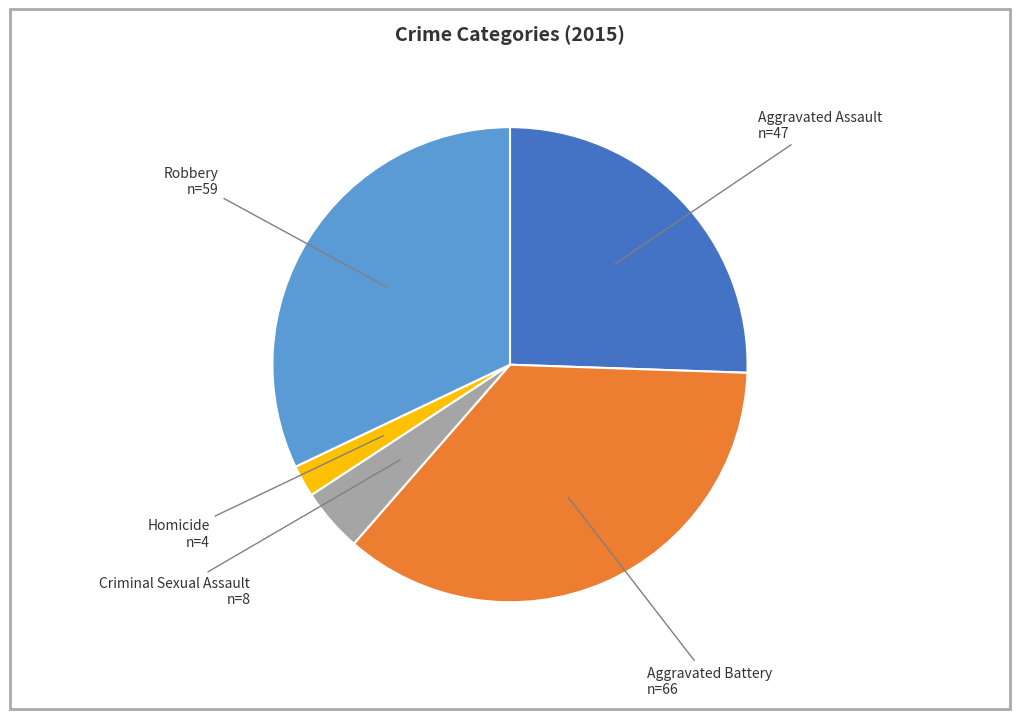

Is there any slice that represents more than half of the pie?

No